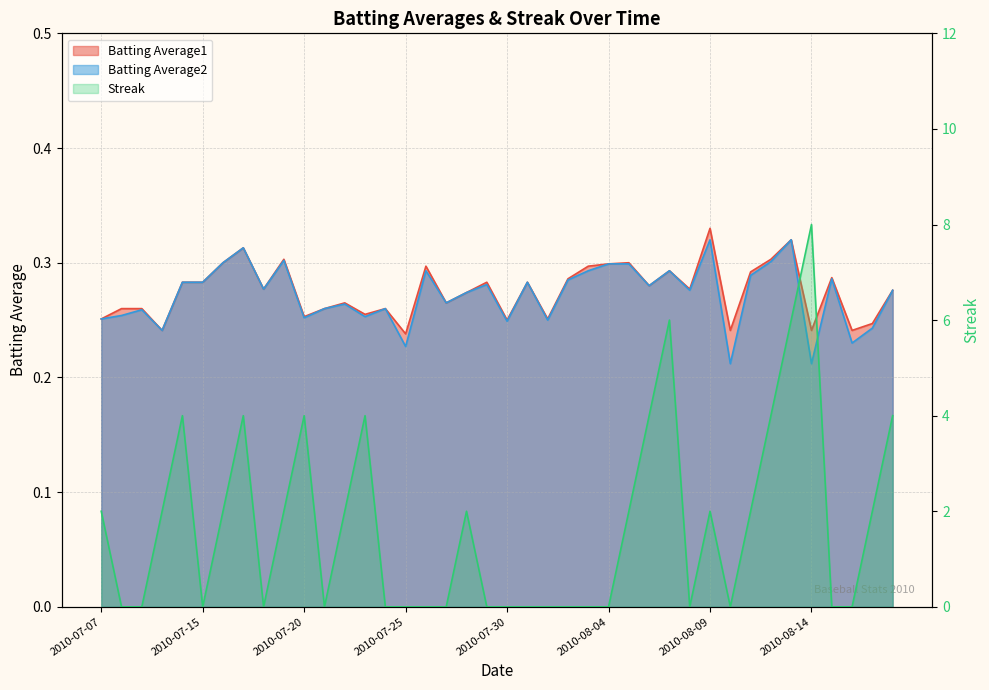

What is the label of the 33rd point from the right?

2010-07-17